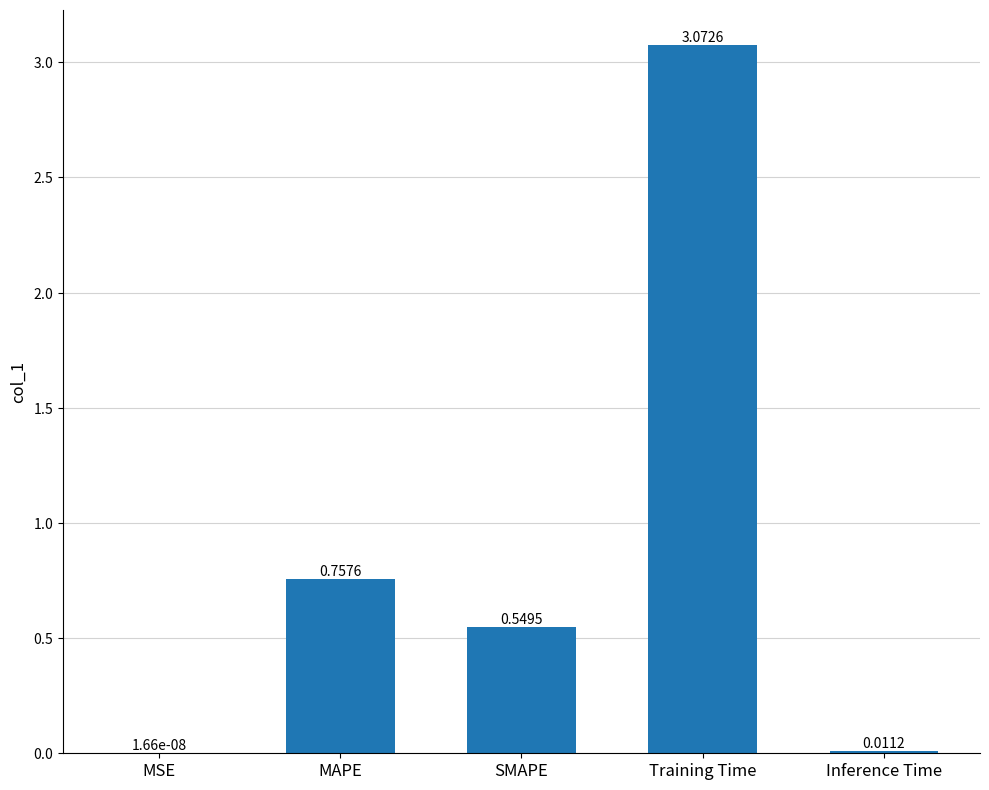

At which label is the value closest to 1?

MAPE